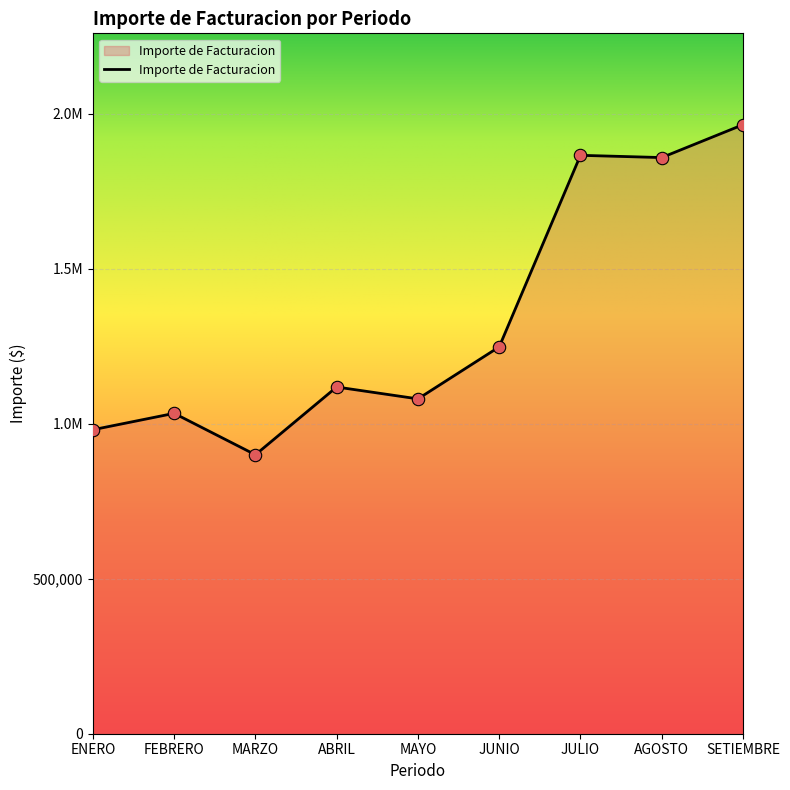

What is the change in value from JULIO to SETIEMBRE?

+98794.9